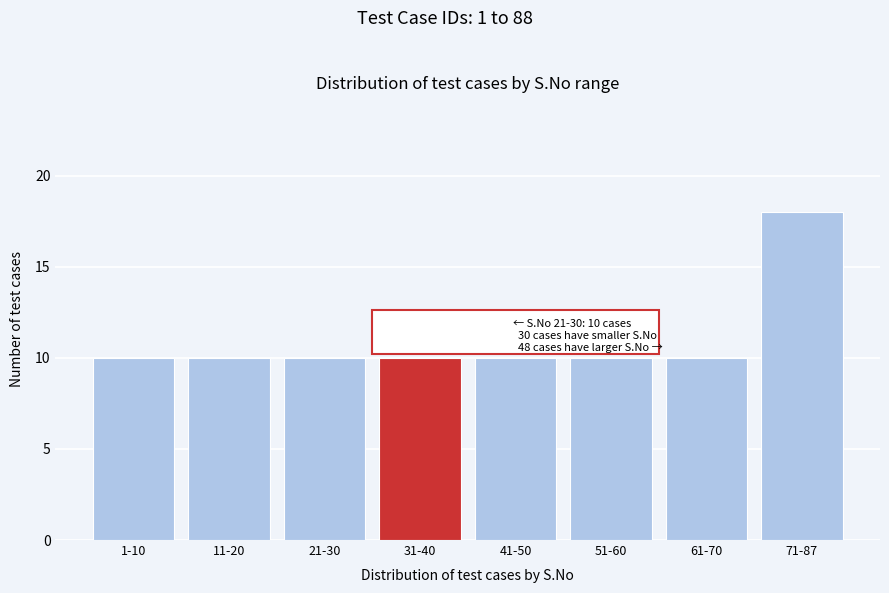

Reading left to right, transcribe all the data shown in this chart.

1-10=10	11-20=10	21-30=10	31-40=10	41-50=10	51-60=10	61-70=10	71-87=18